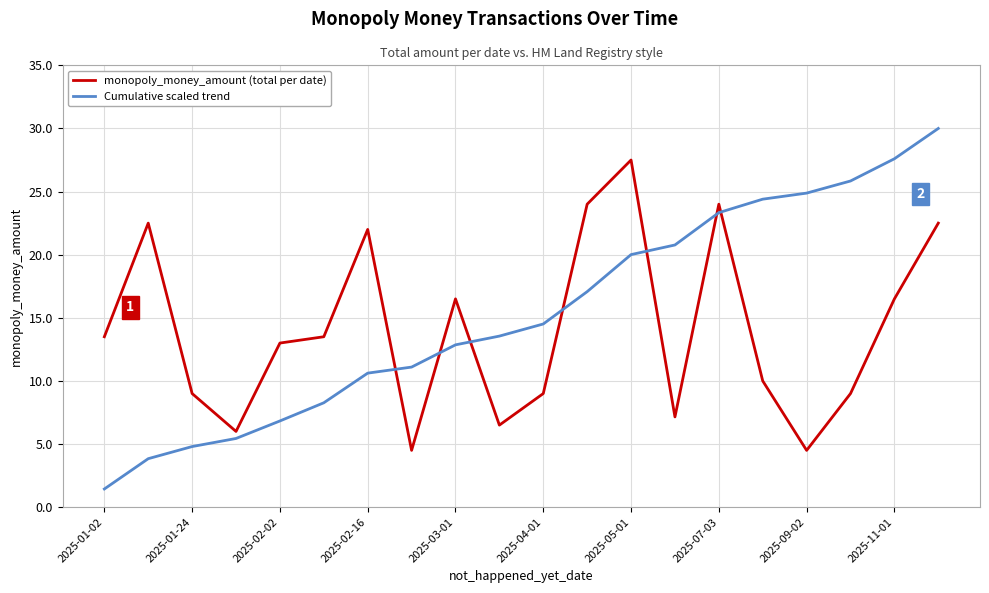

Which series has the widest spread of values?

Cumulative scaled trend